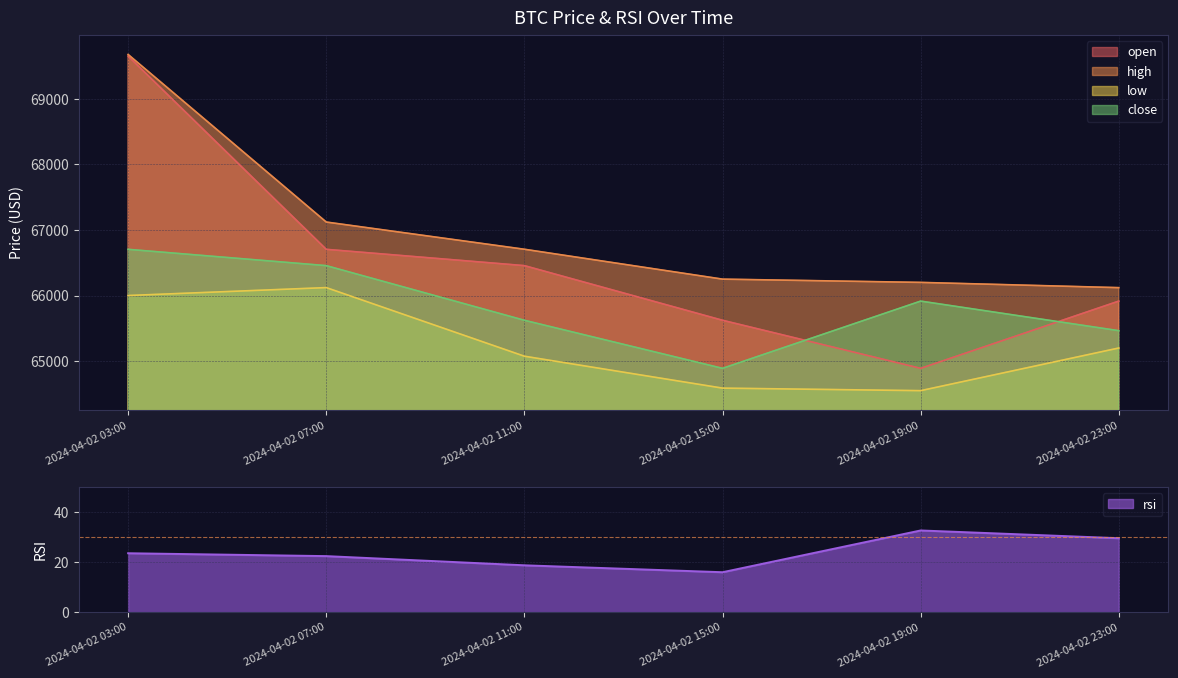

Between 2024-04-02 07:00 and 2024-04-02 11:00, which series saw the biggest shift?

low